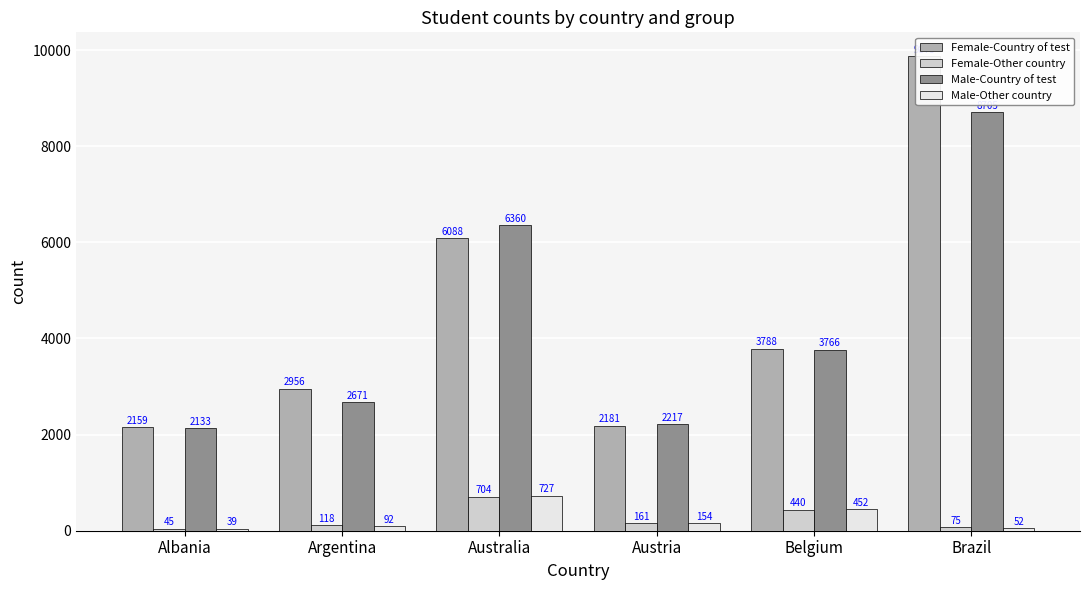

What is the label of the 3rd bar from the left?

Australia